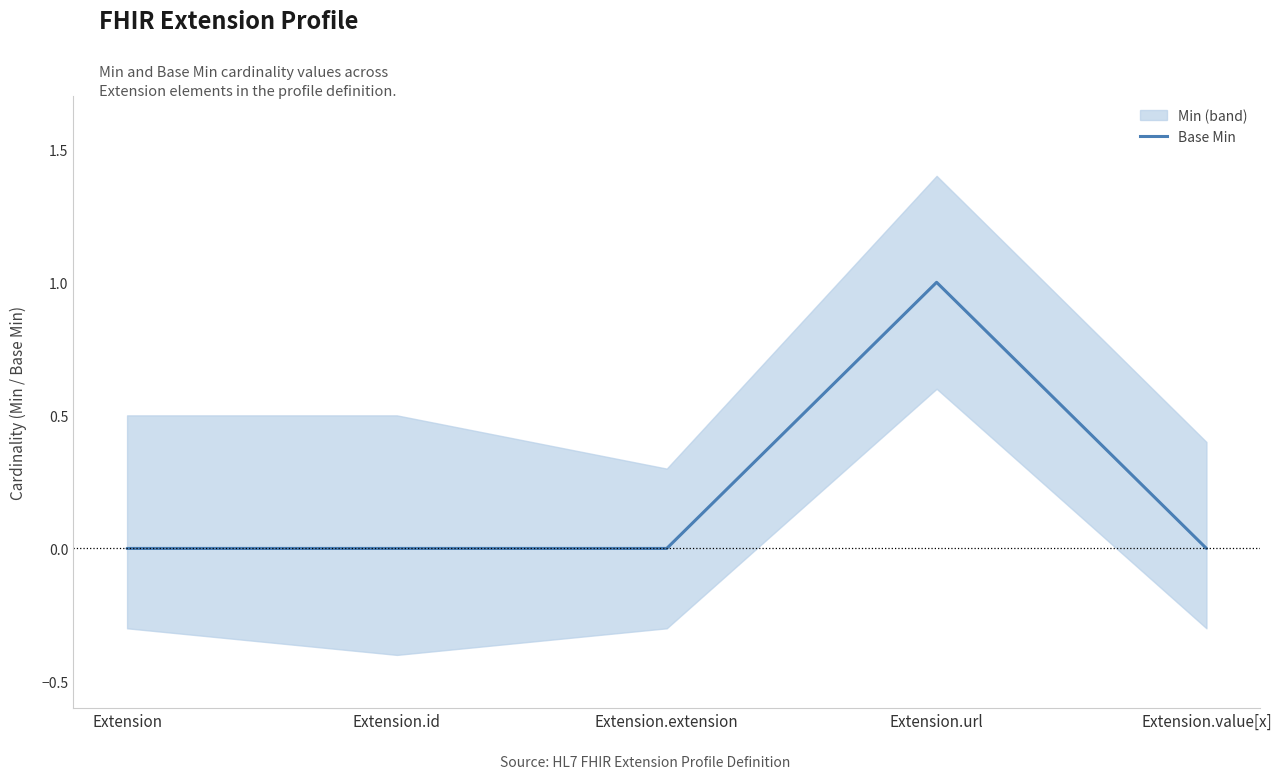

List the labels in order of value, smallest first.

Extension, Extension.id, Extension.extension, Extension.value[x], Extension.url